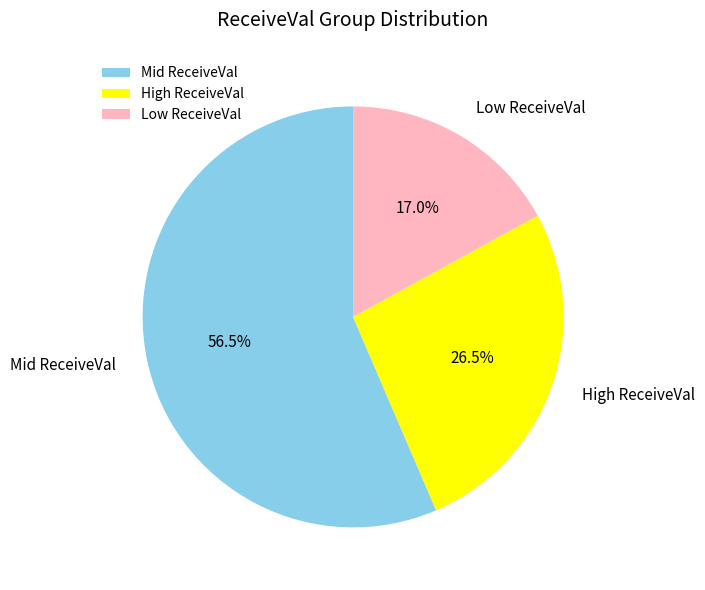

What portion of the pie excludes Low ReceiveVal?

83.0%